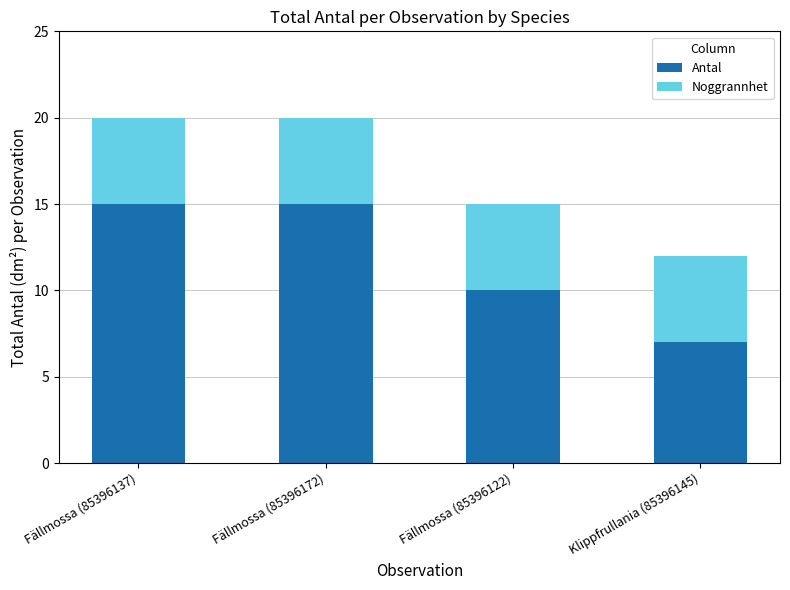

Reading left to right, transcribe the values for Antal.

15	15	10	7